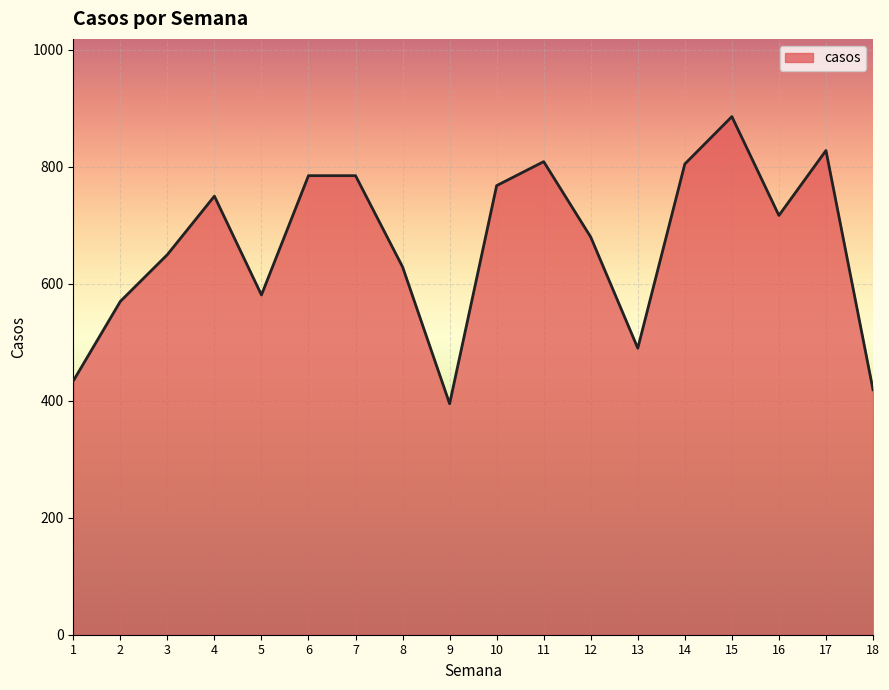

What is the average value?

666